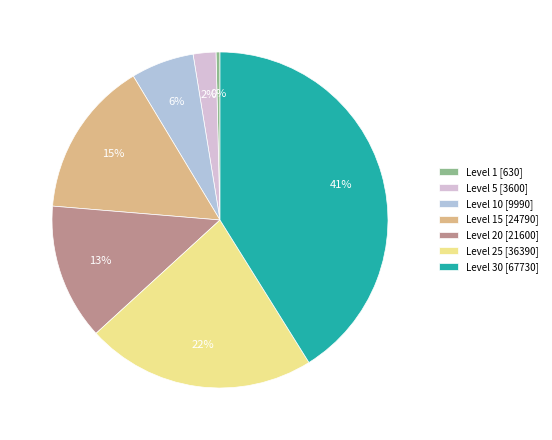

Is Level 10 [9990] the majority of the pie?

No